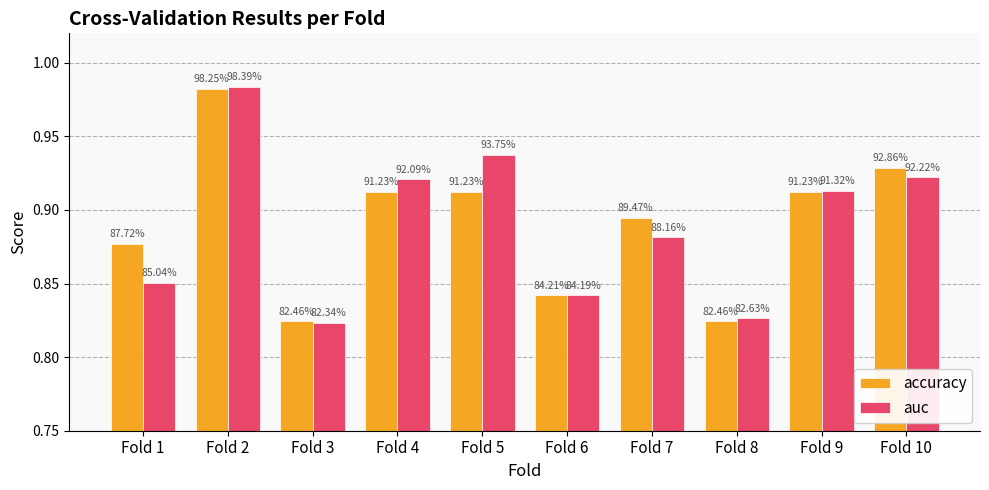

How many groups of bars are there?

10